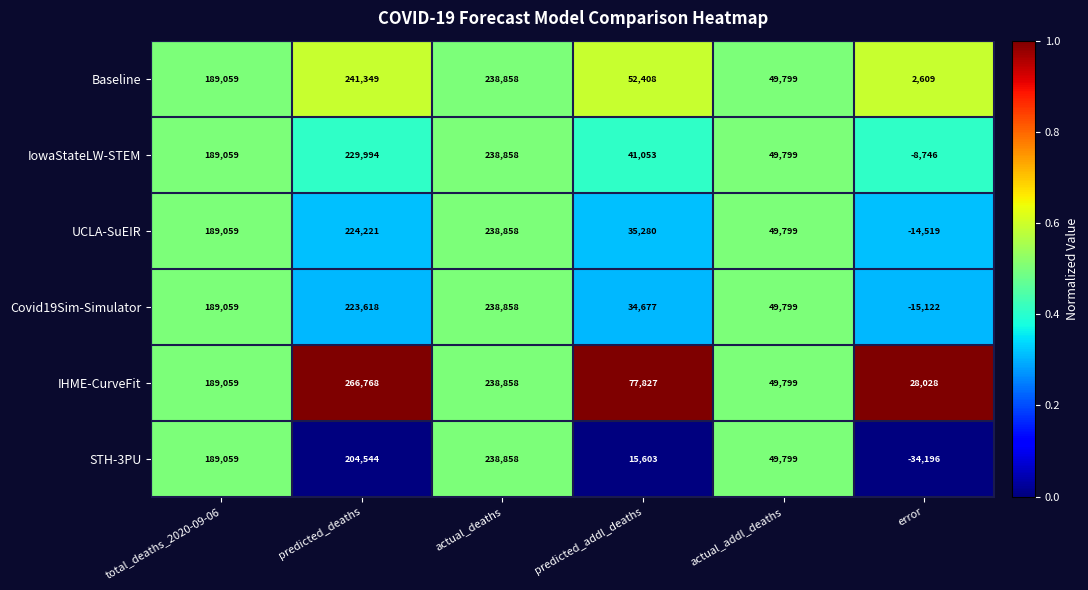

What is the approximate value of IHME-CurveFit at actual_addl_deaths, to the nearest 50?

49800